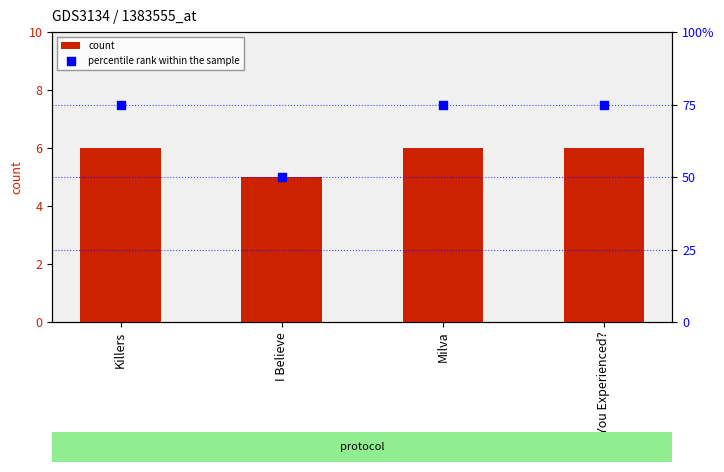

Which series reaches the maximum Y coordinate?

percentile rank within the sample